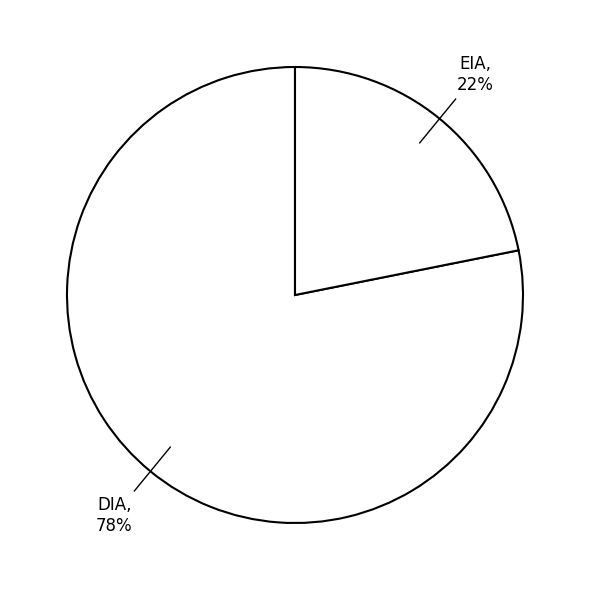

Count the number of slices in the pie.

2